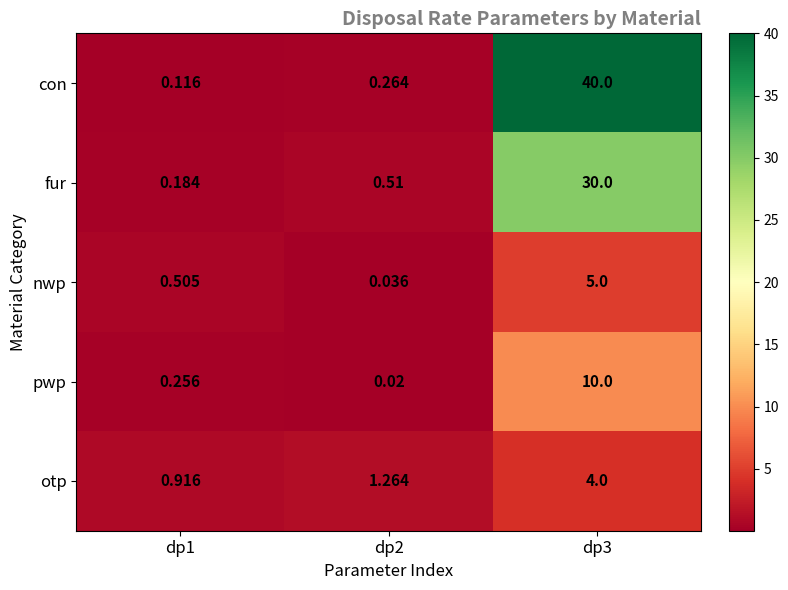

Between dp1 and dp3, which series saw the biggest shift?

con